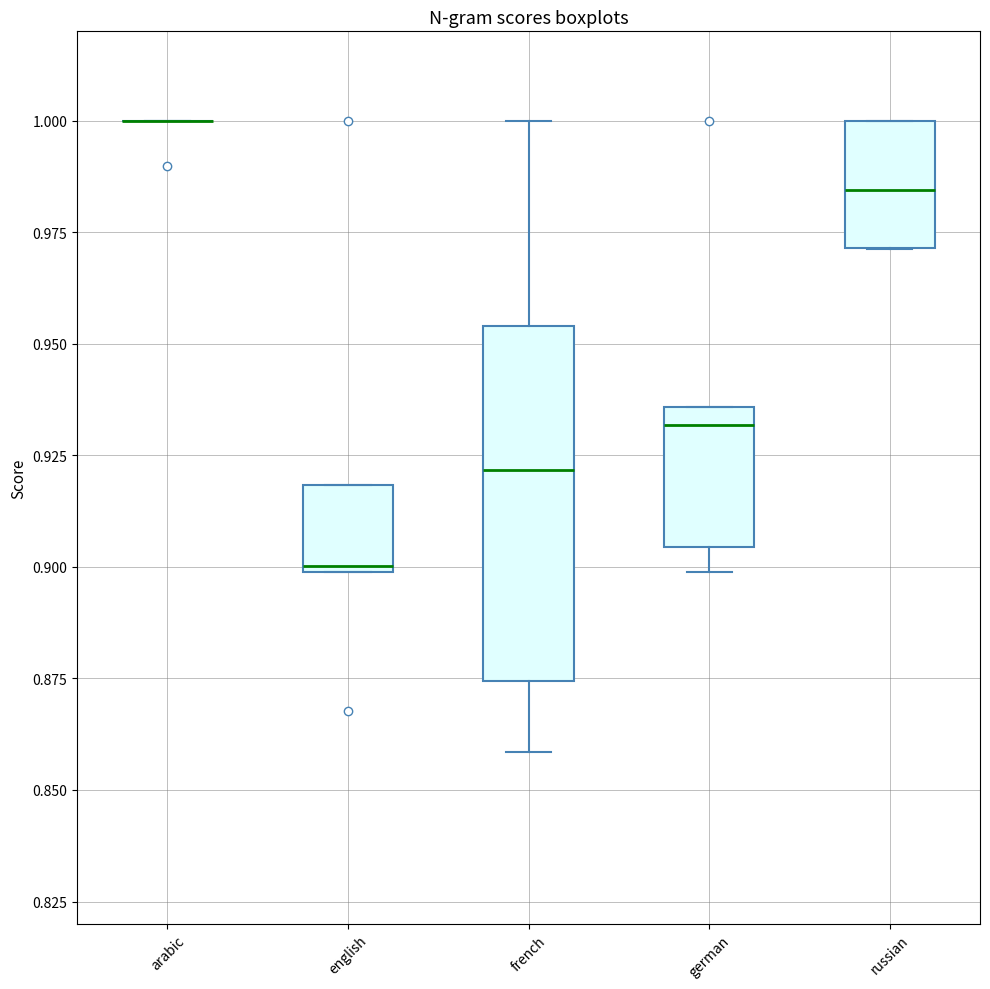

Reading left to right, transcribe this box plot: for each box, give where its median line is, the range the box spans, and where its two whiskers end, as read against the y-axis. The values are not printed on the chart, so give them approximately, as read against the axis.

arabic: box collapsed to a line at 1.000, whiskers 1.000 to 1.000
english: median 0.900, box 0.900 to 0.920, whiskers 0.900 to 0.920
french: median 0.920, box 0.875 to 0.955, whiskers 0.860 to 1.000
german: median 0.930, box 0.905 to 0.935, whiskers 0.900 to 0.935
russian: median 0.985, box 0.970 to 1.000, whiskers 0.970 to 1.000